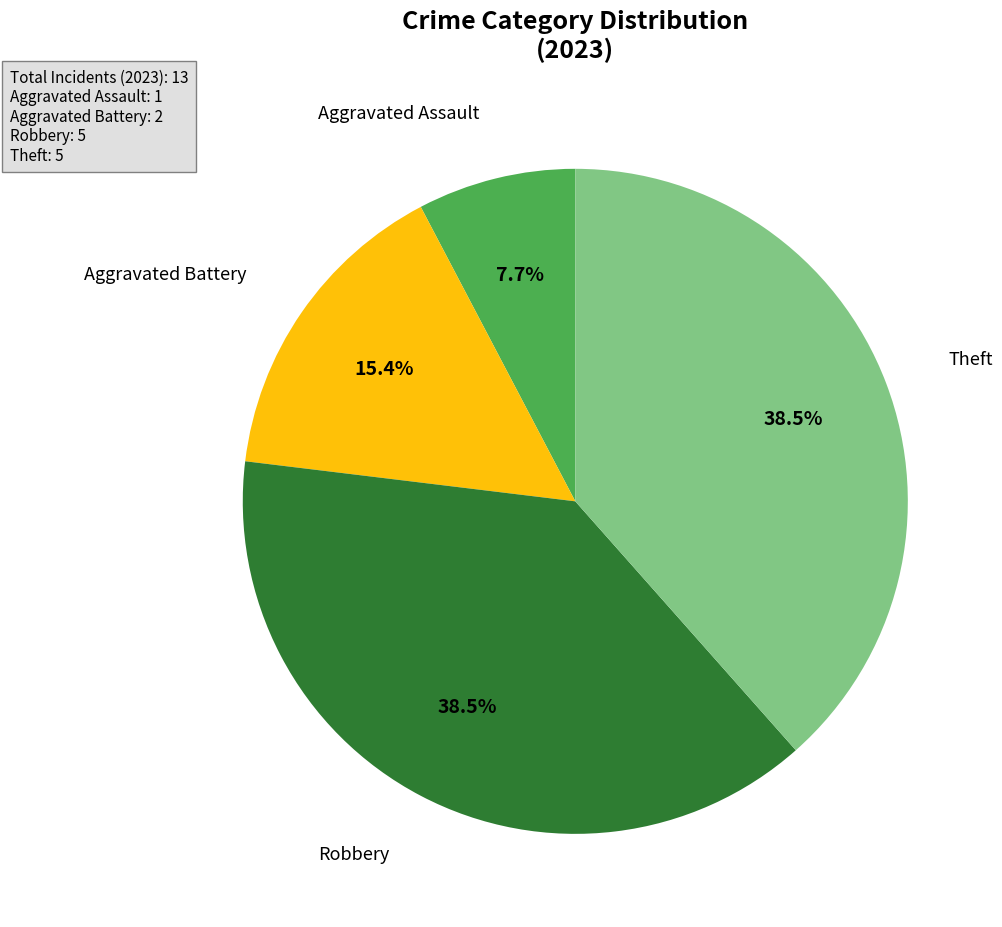

Is there any slice that represents more than half of the pie?

No